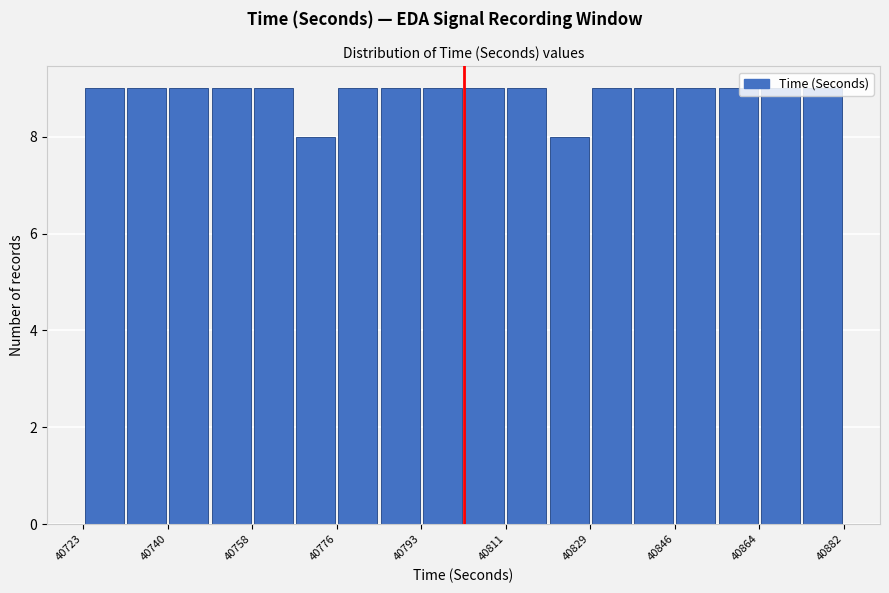

Reading left to right, list every bar in this chart as the range it spans on the x-axis followed by its height. Neither the bar edges nor the heights are printed on the chart, so give them approximately, as read against the axes.

40724 to 40732: 9
40732 to 40740: 9
40740 to 40750: 9
40750 to 40758: 9
40758 to 40768: 9
40768 to 40776: 8
40776 to 40784: 9
40784 to 40794: 9
40794 to 40802: 9
40802 to 40812: 9
40812 to 40820: 9
40820 to 40830: 8
40830 to 40838: 9
40838 to 40846: 9
40846 to 40856: 9
40856 to 40864: 9
40864 to 40874: 9
40874 to 40882: 9